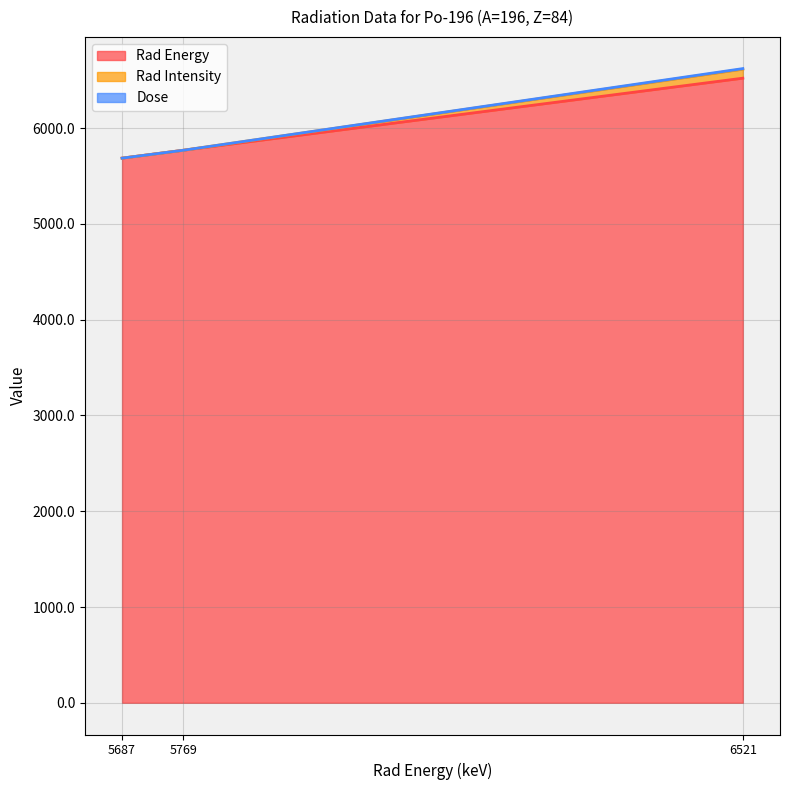

Reading left to right, what are all the values shown in this chart?

Rad Energy: 5687.0	5769.0	6521.9
Rad Intensity: 5687.0	5769.0	6622.0
Dose: 5687.0	5769.0	6615.9